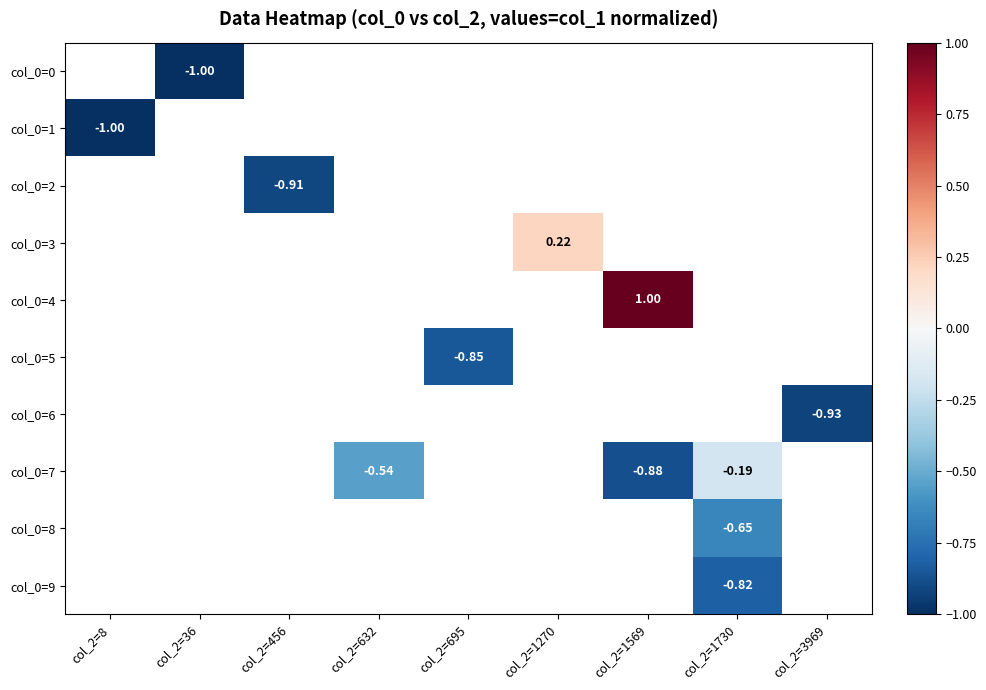

Is the value of col_0=9 at col_2=8 greater than the value of col_0=2 at col_2=632?

No